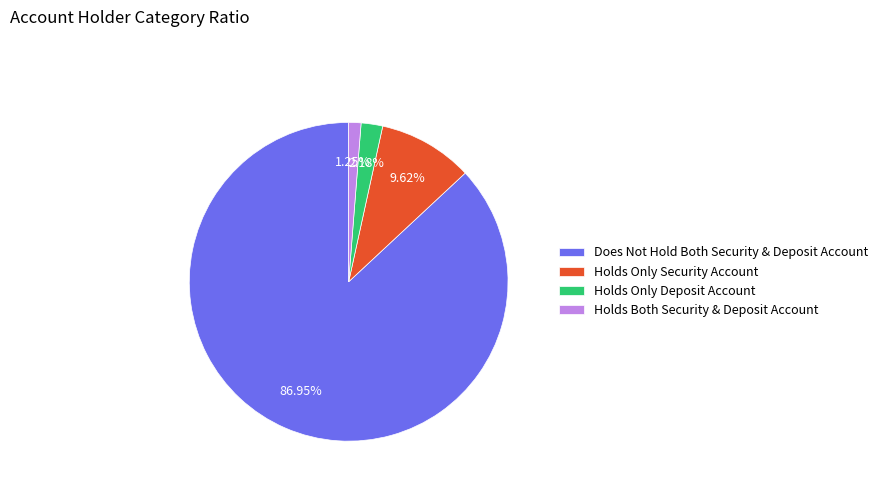

Which category has the smallest portion of the pie?

Holds Both Security & Deposit Account